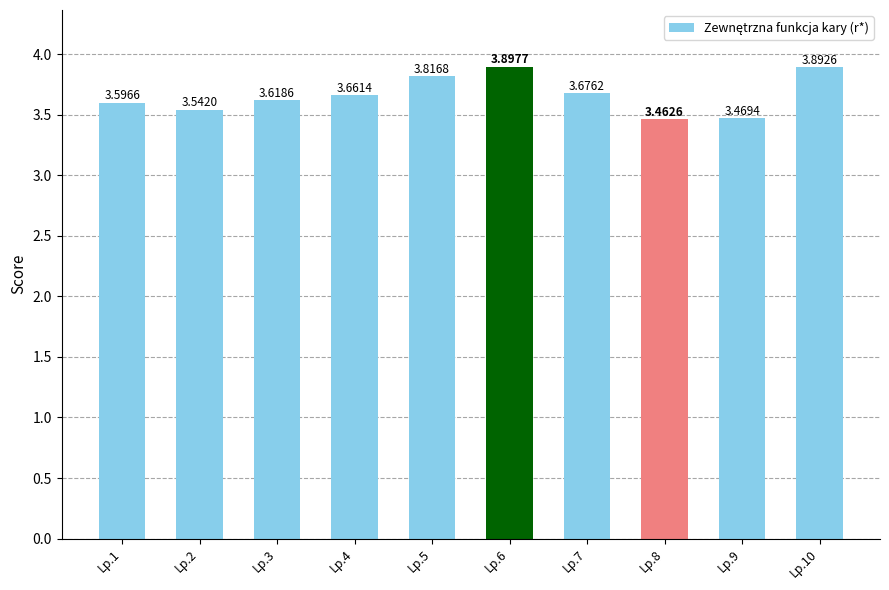

Are the bars grouped side by side (vs. stacked)?

No